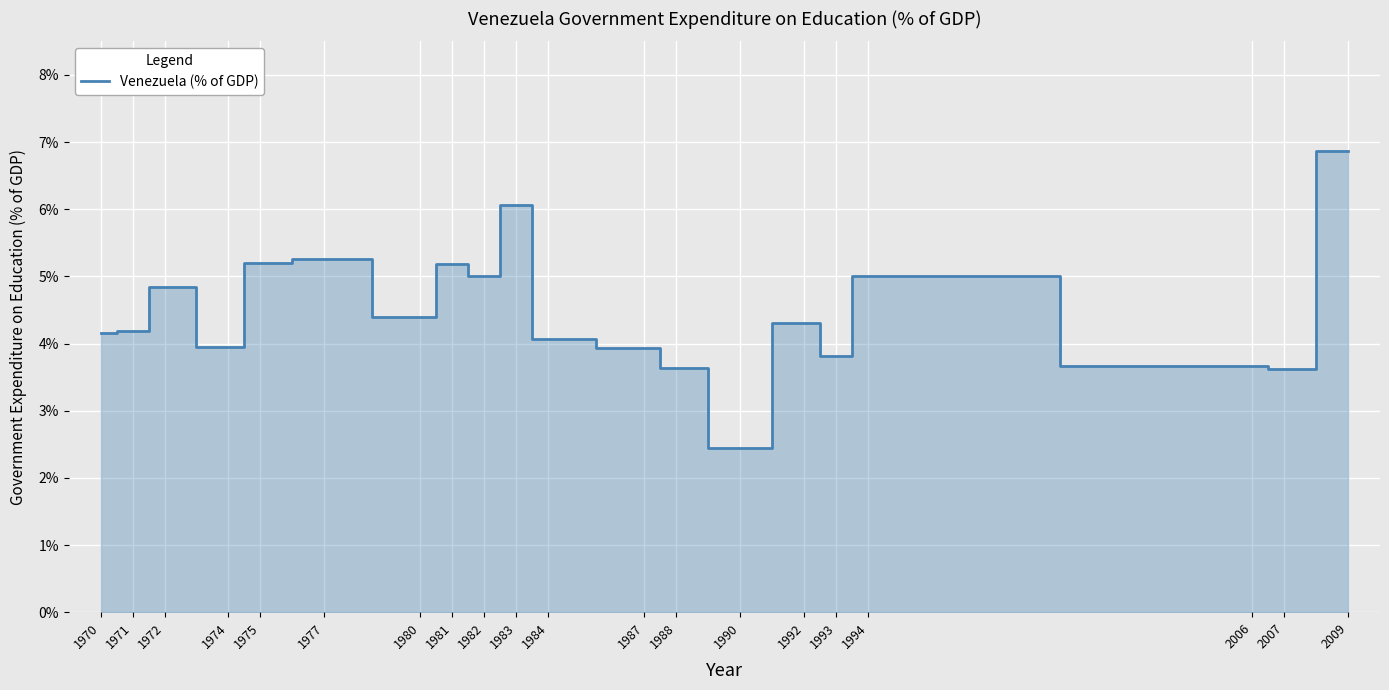

Reading left to right, what are all the values shown in this chart?

1970=4.2	1971=4.2	1972=4.8	1974=3.9	1975=5.2	1977=5.3	1980=4.4	1981=5.2	1982=5.0	1983=6.1	1984=4.1	1987=3.9	1988=3.6	1990=2.4	1992=4.3	1993=3.8	1994=5.0	2006=3.7	2007=3.6	2009=6.9